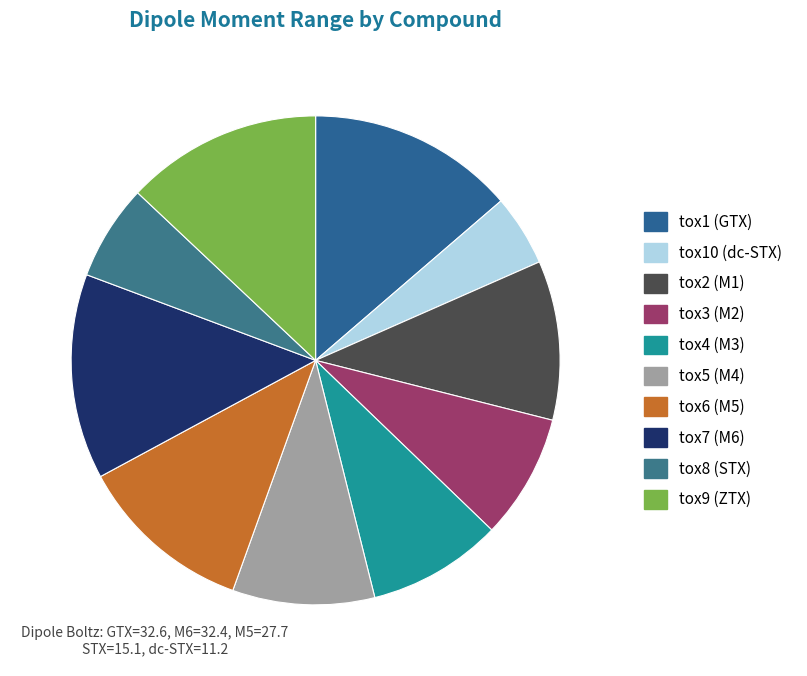

How many slices are in this pie chart?

10